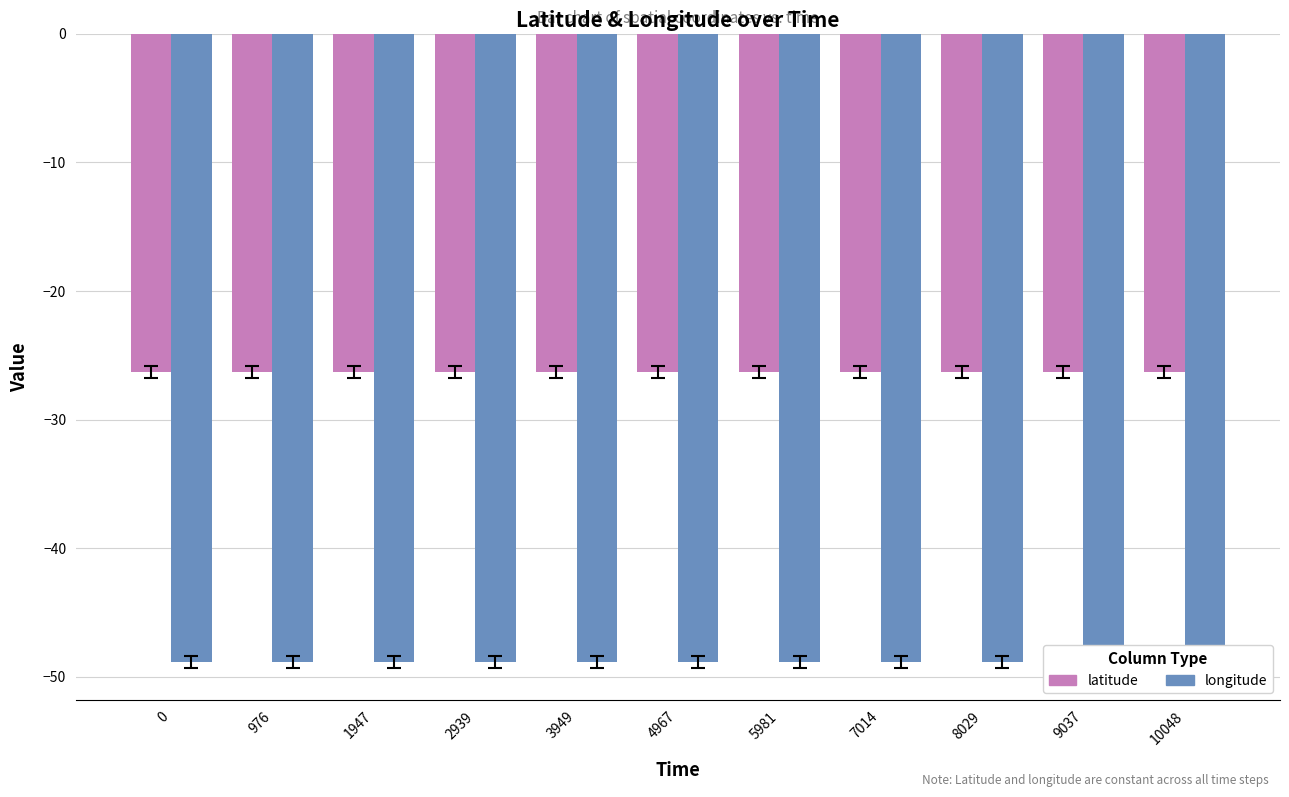

What is the approximate value of latitude at 7014?

-26.3